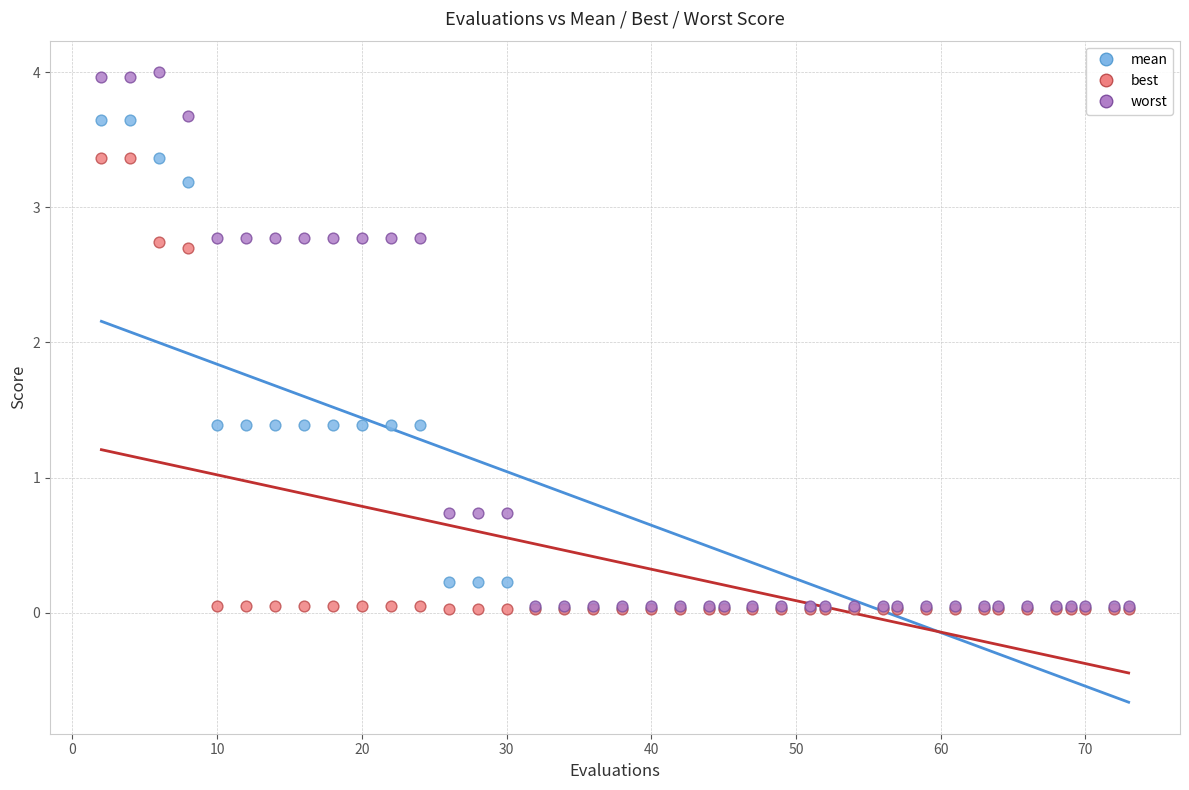

What are all the series names shown in the legend?

mean, best, worst